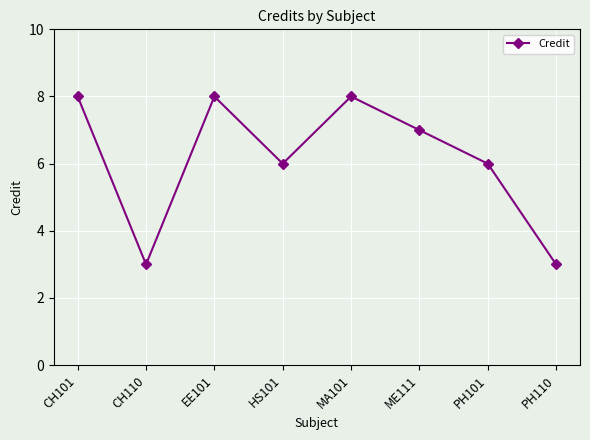

How many lines are shown in the chart?

1